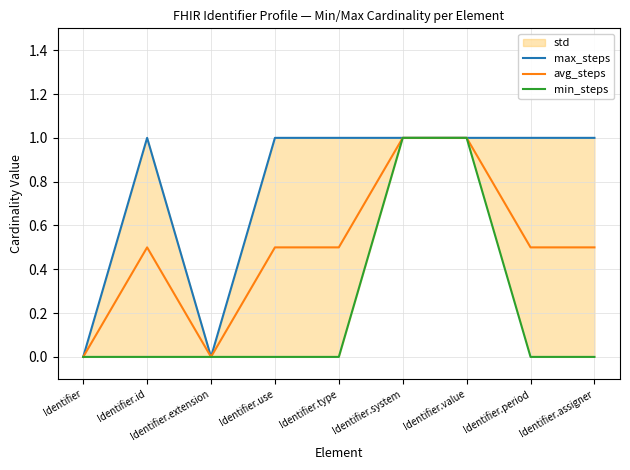

In avg_steps, how many points are higher than both neighbors (excluding endpoints)?

1